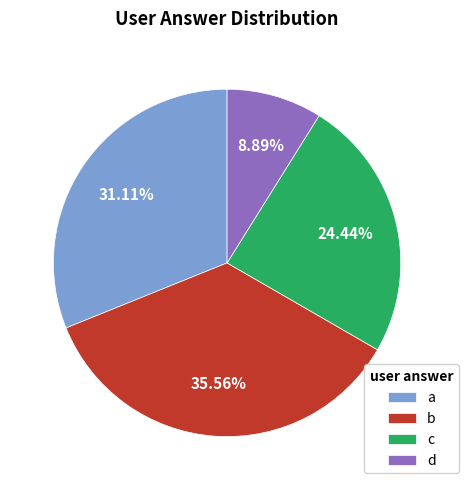

Is it true that a is 43% of the pie?

False